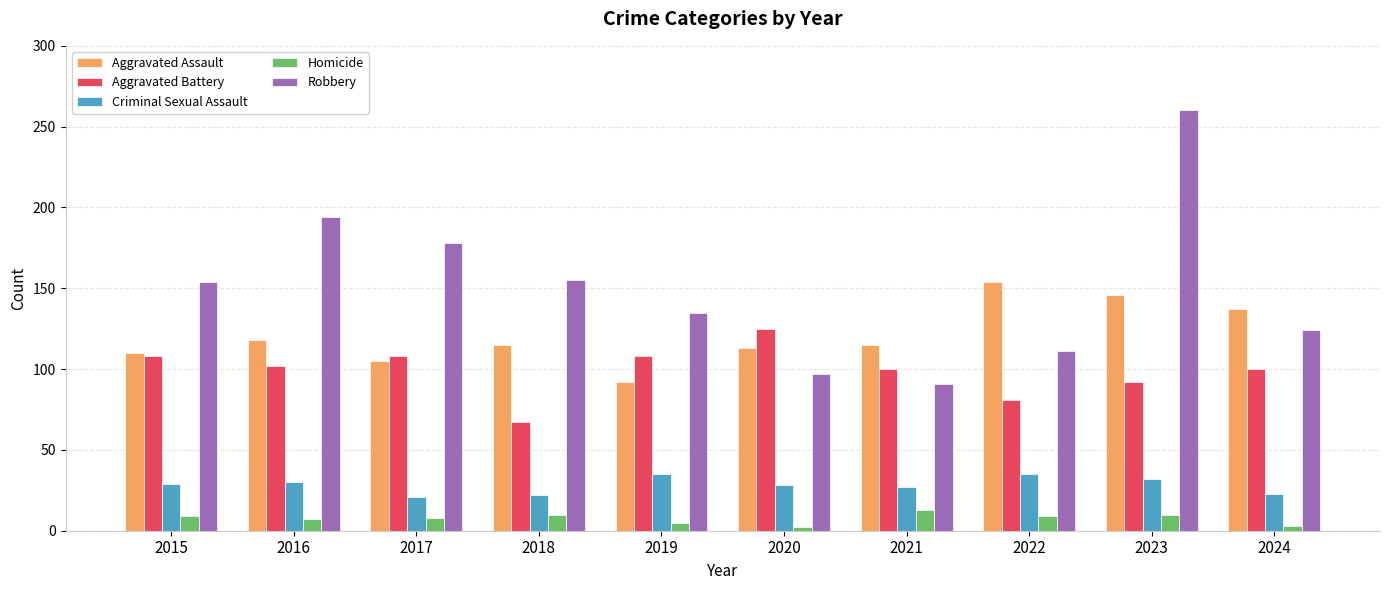

Is it true that Homicide equals 13 at 2021?

True